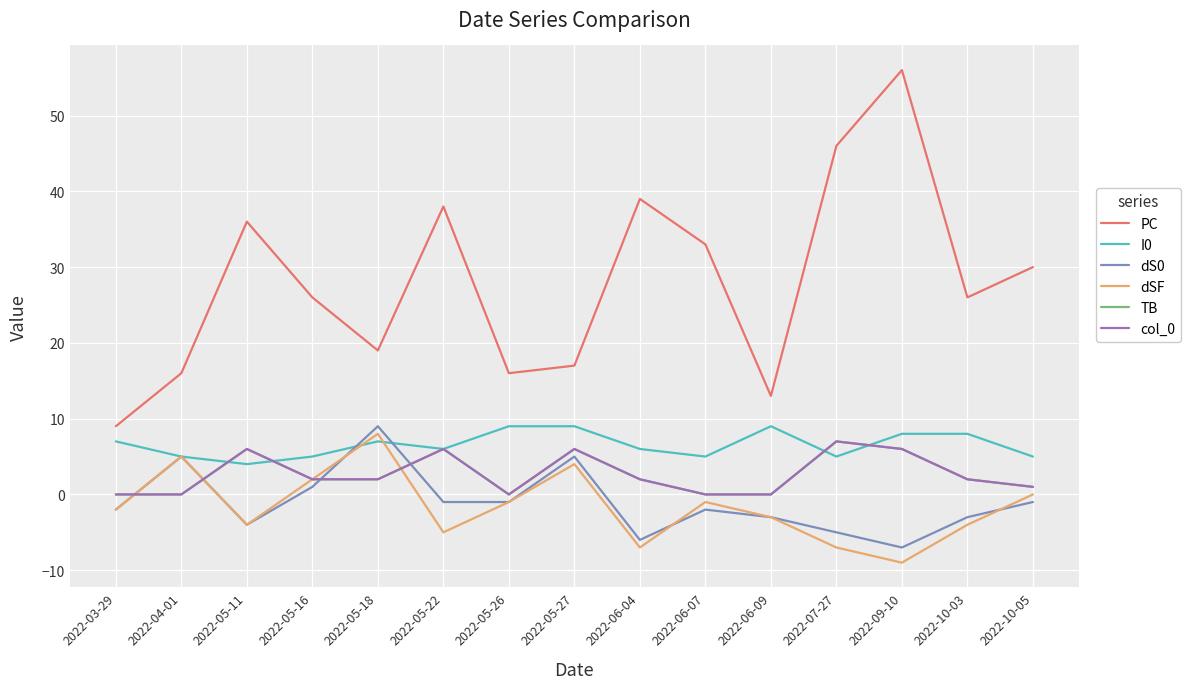

Does the chart display data point markers on the line(s)?

No